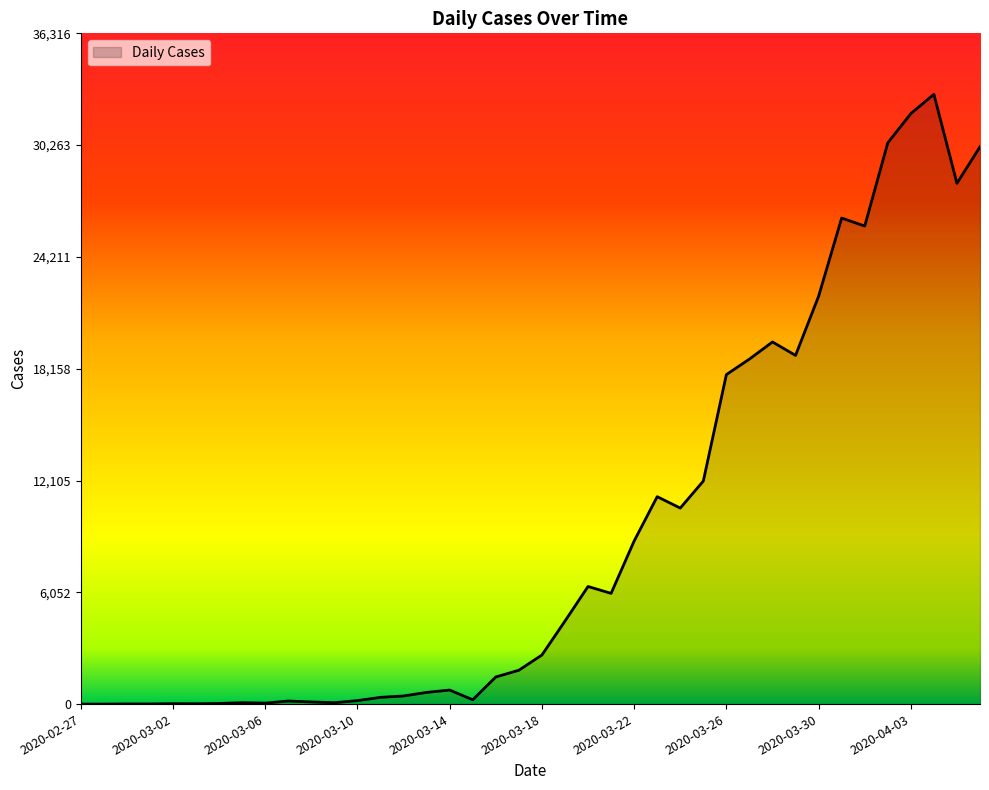

What is the greatest value displayed?

33015